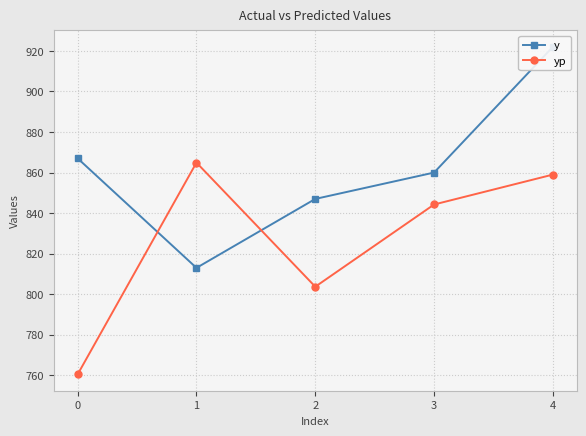

Which series has the largest total across all categories?

y